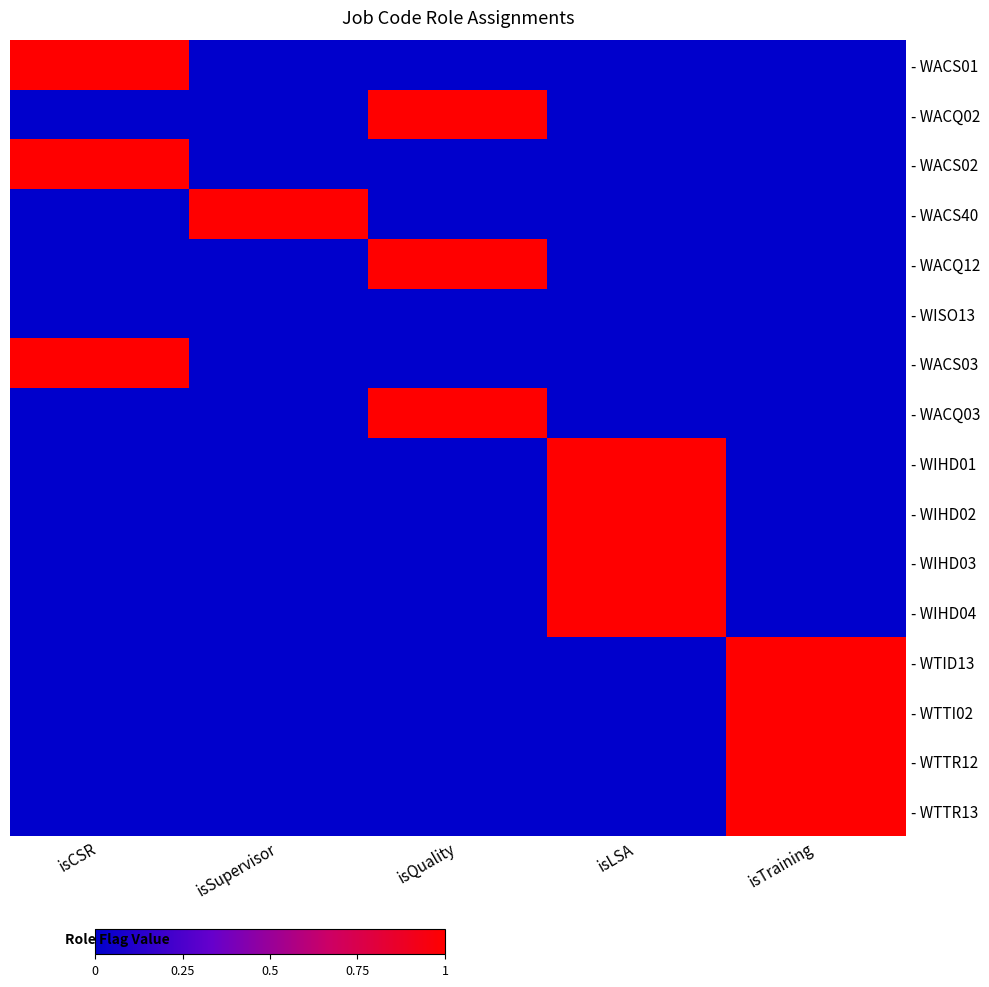

How many distinct data groups are displayed?

16